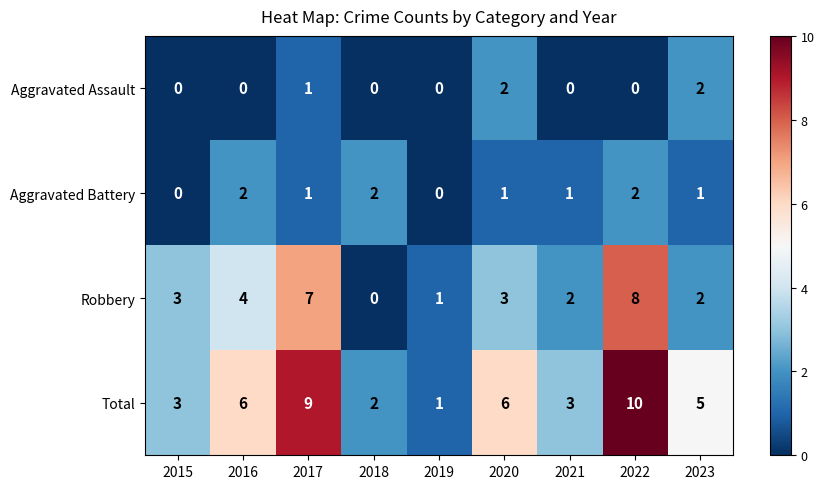

How many data points in Aggravated Assault are above 0?

3